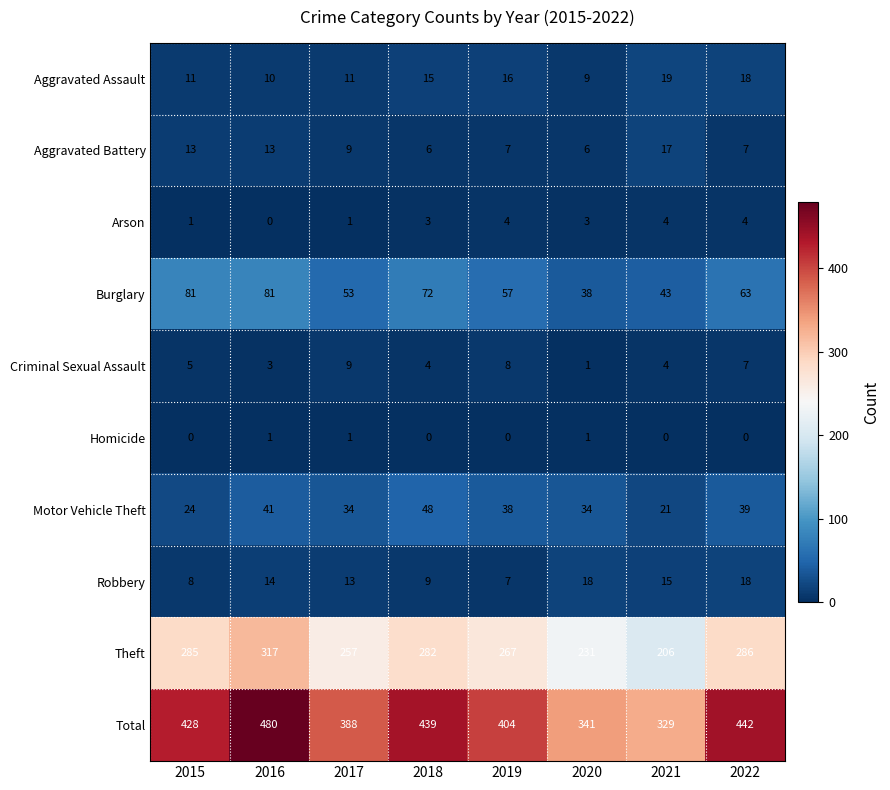

What is the greatest value displayed?

480